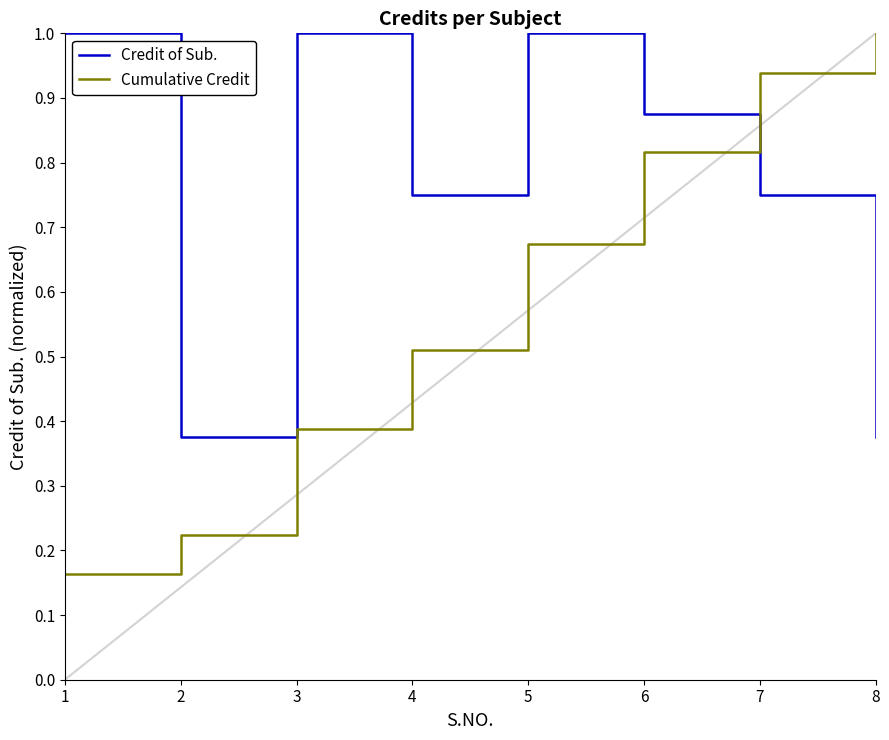

What is the difference between the Cumulative Credit values at 7 and 8?

0.1